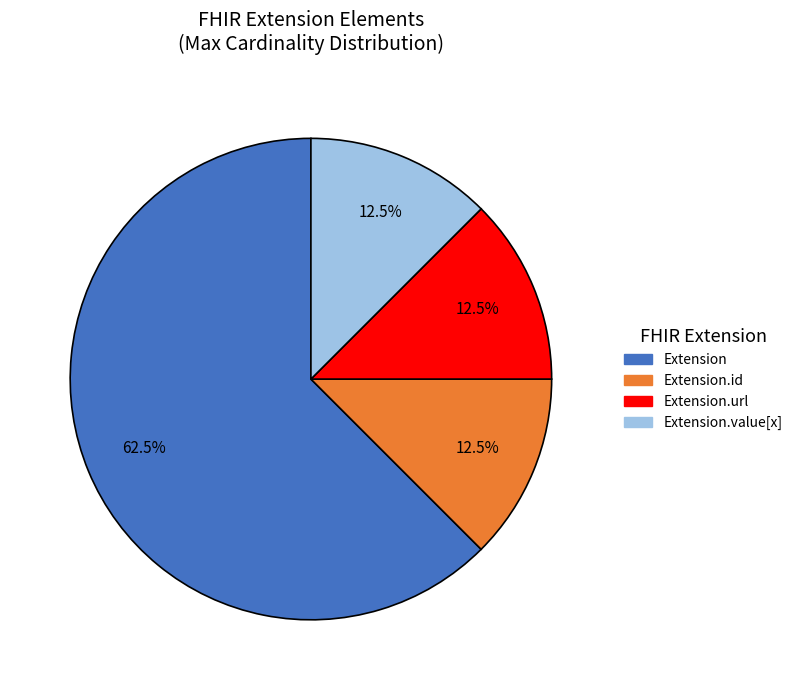

To the nearest percent, what is the difference between the largest and smallest slice percentages?

50%